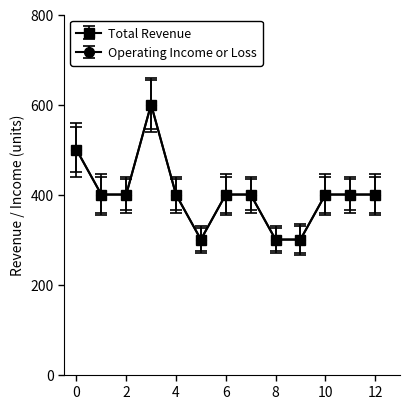

Does the chart have visible grid lines?

No